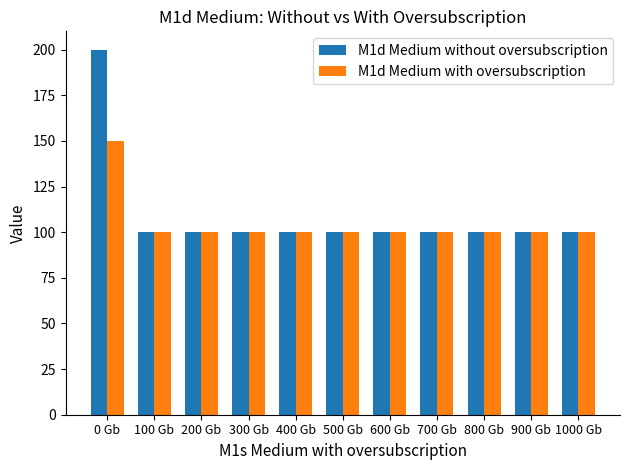

Which series has the largest total across all categories?

M1d Medium without oversubscription